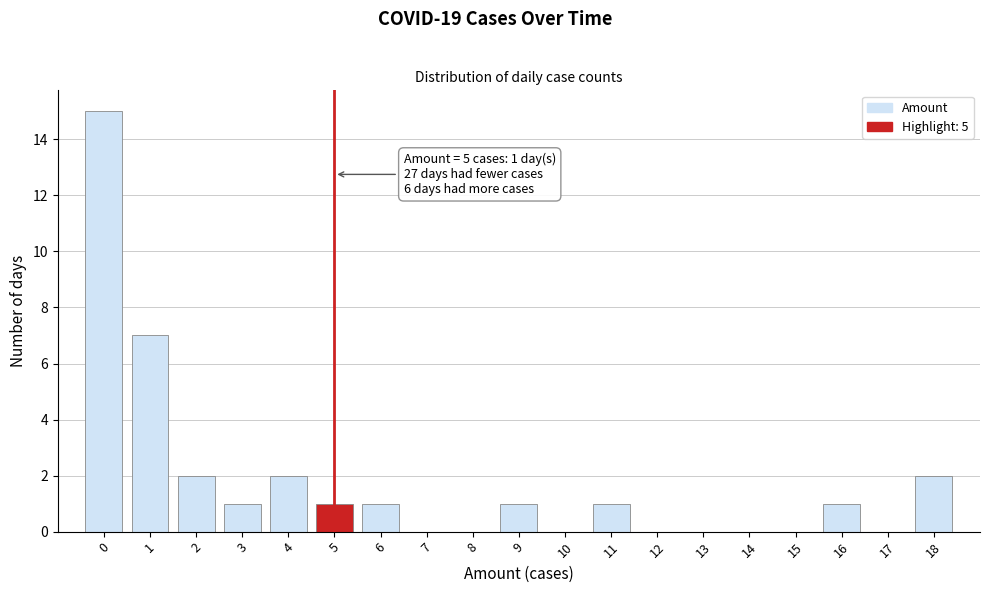

Reading left to right, what are all the values shown in this chart?

0=15	1=7	2=2	3=1	4=2	5=1	6=1	7=0	8=0	9=1	10=0	11=1	12=0	13=0	14=0	15=0	16=1	17=0	18=2